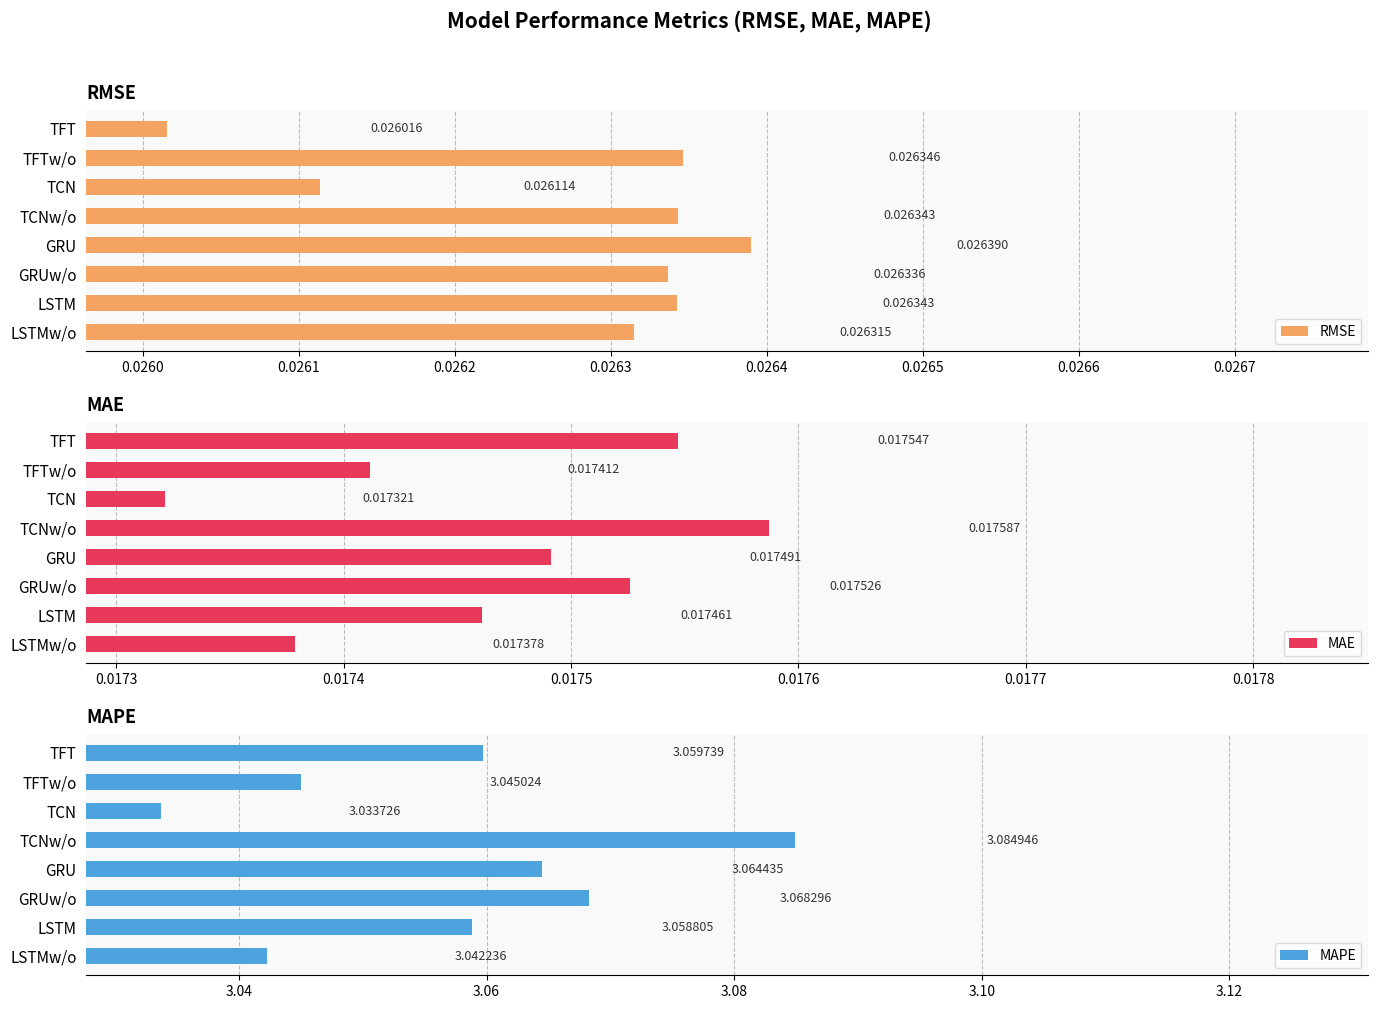

What is the maximum value for MAPE?

3.1